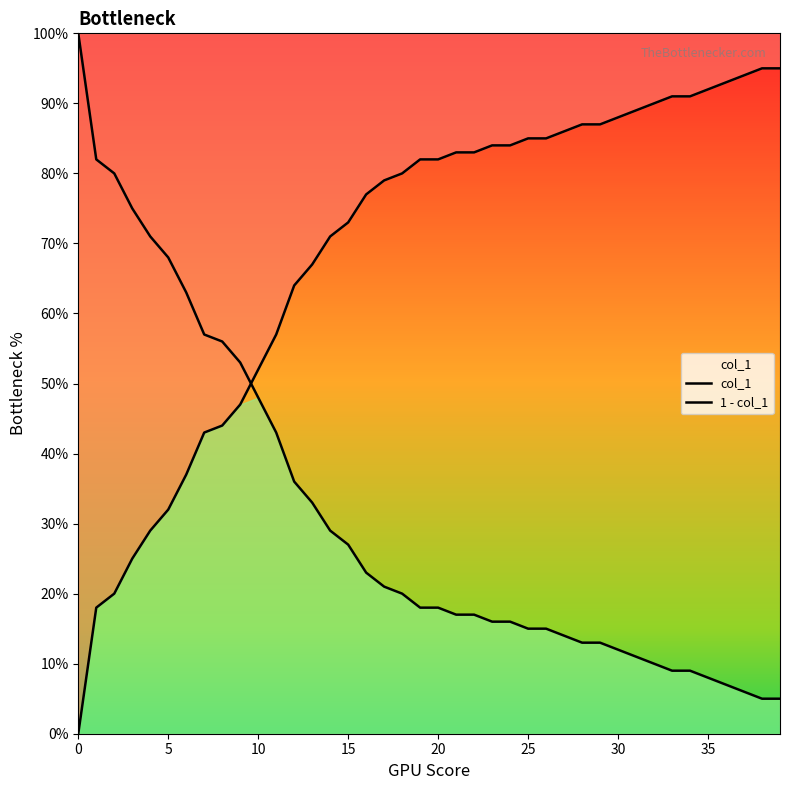

Reading left to right, list all the values displayed in this chart.

col_1: 0.0	0.2	0.2	0.2	0.3	0.3	0.4	0.4	0.4	0.5	0.5	0.6	0.6	0.7	0.7	0.7	0.8	0.8	0.8	0.8	0.8	0.8	0.8	0.8	0.8	0.8	0.8	0.9	0.9	0.9	0.9	0.9	0.9	0.9	0.9	0.9	0.9	0.9	0.9	0.9
1 - col_1: 1.0	0.8	0.8	0.8	0.7	0.7	0.6	0.6	0.6	0.5	0.5	0.4	0.4	0.3	0.3	0.3	0.2	0.2	0.2	0.2	0.2	0.2	0.2	0.2	0.2	0.2	0.2	0.1	0.1	0.1	0.1	0.1	0.1	0.1	0.1	0.1	0.1	0.1	0.1	0.1